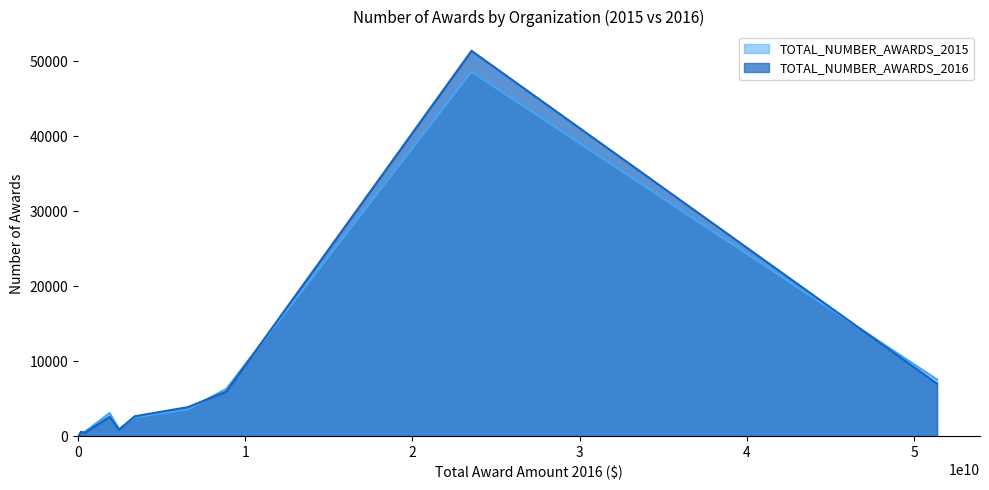

The TOTAL_NUMBER_AWARDS_2015 series shows 12305 at NIH. True or false?

False